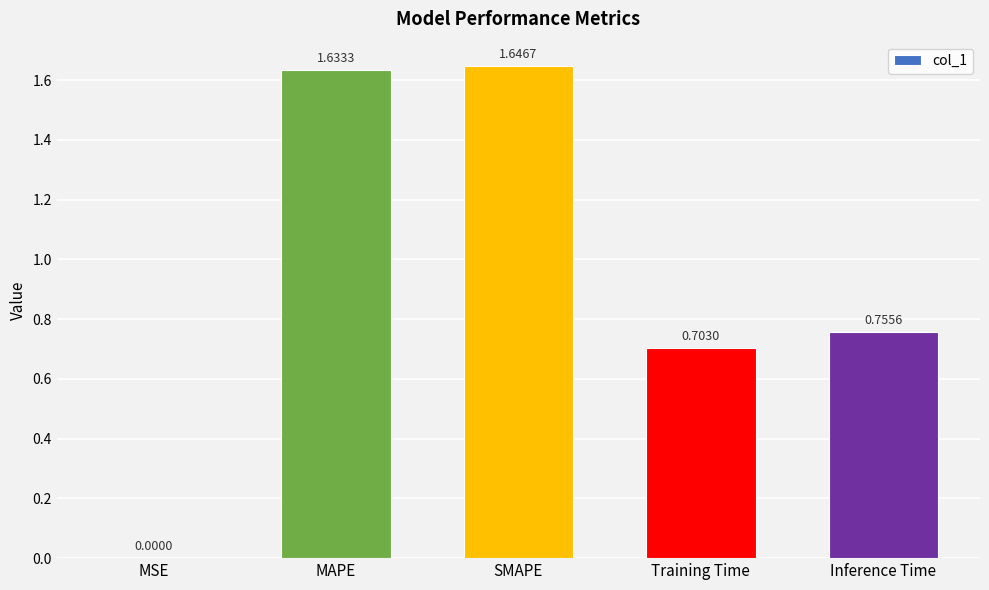

What is the sum of all values?

4.7